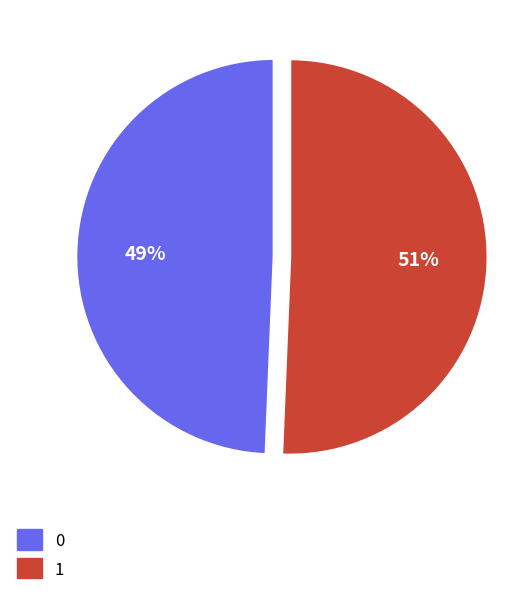

Combined, do 0 and 1 account for over 50%?

Yes